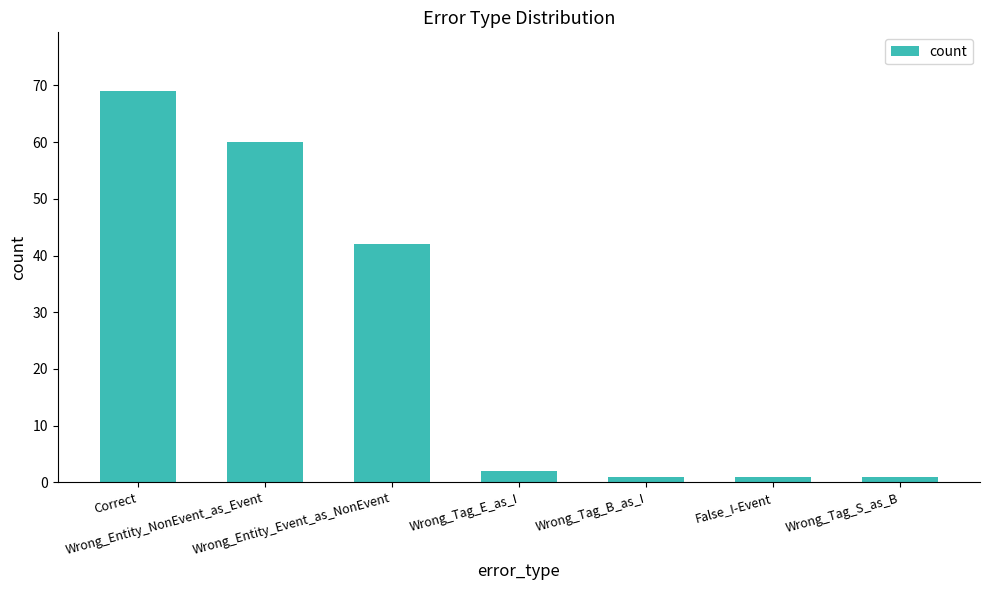

Does the chart contain stacked bars?

No